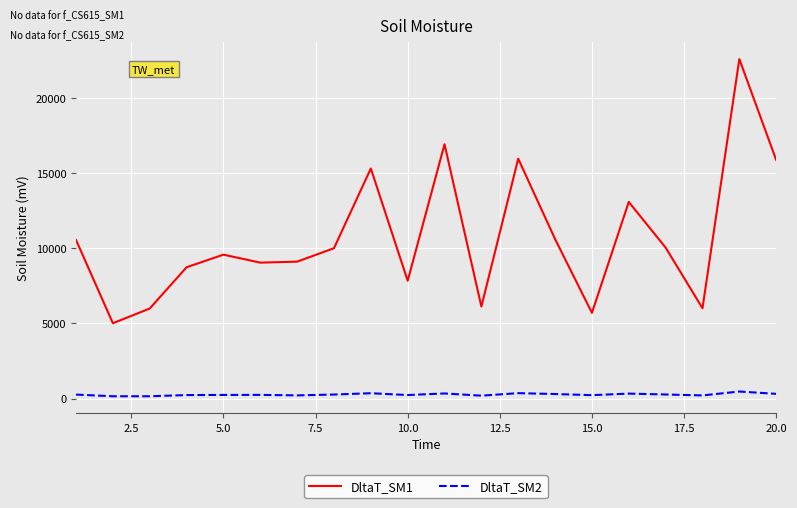

Which series has the largest total across all categories?

DltaT_SM1